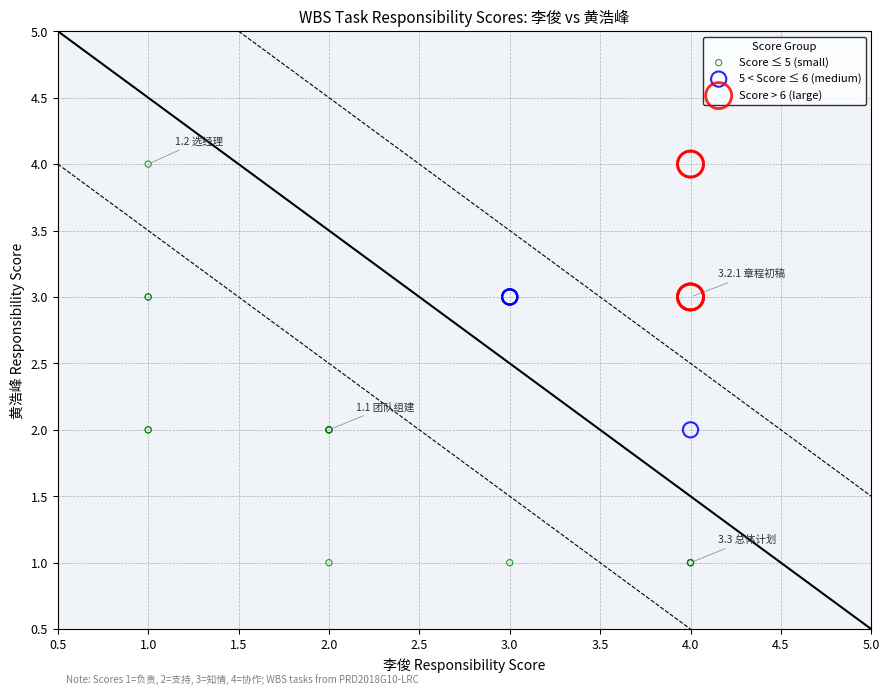

Which series contains the lowest Y value?

Score ≤ 5 (small)